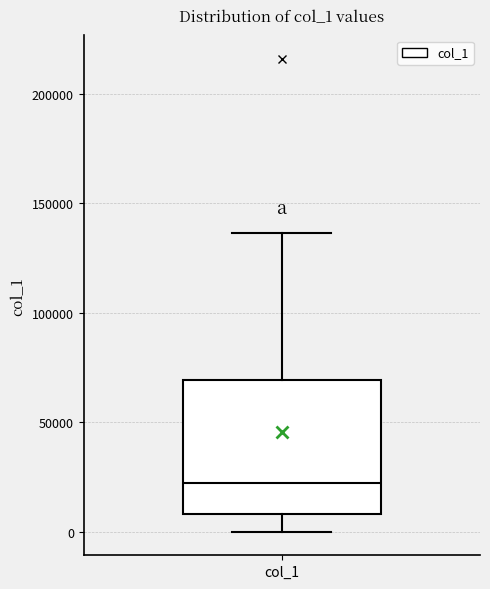

Read this box plot against the y-axis: the position of the median line, the range covered by the box, and the ends of both whiskers. The values are not printed on the chart, so give them approximately, as read against the axis.

median 20000, box 10000 to 70000, whiskers 0 to 135000